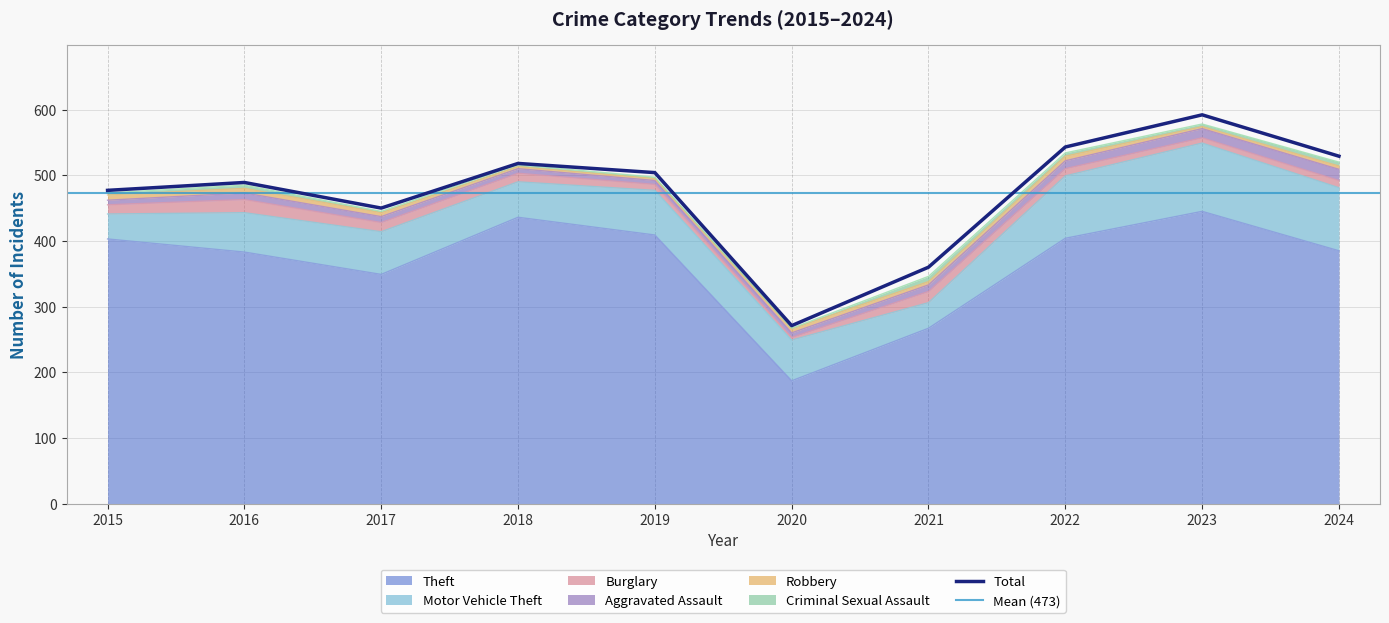

Which series has the largest total across all categories?

Theft